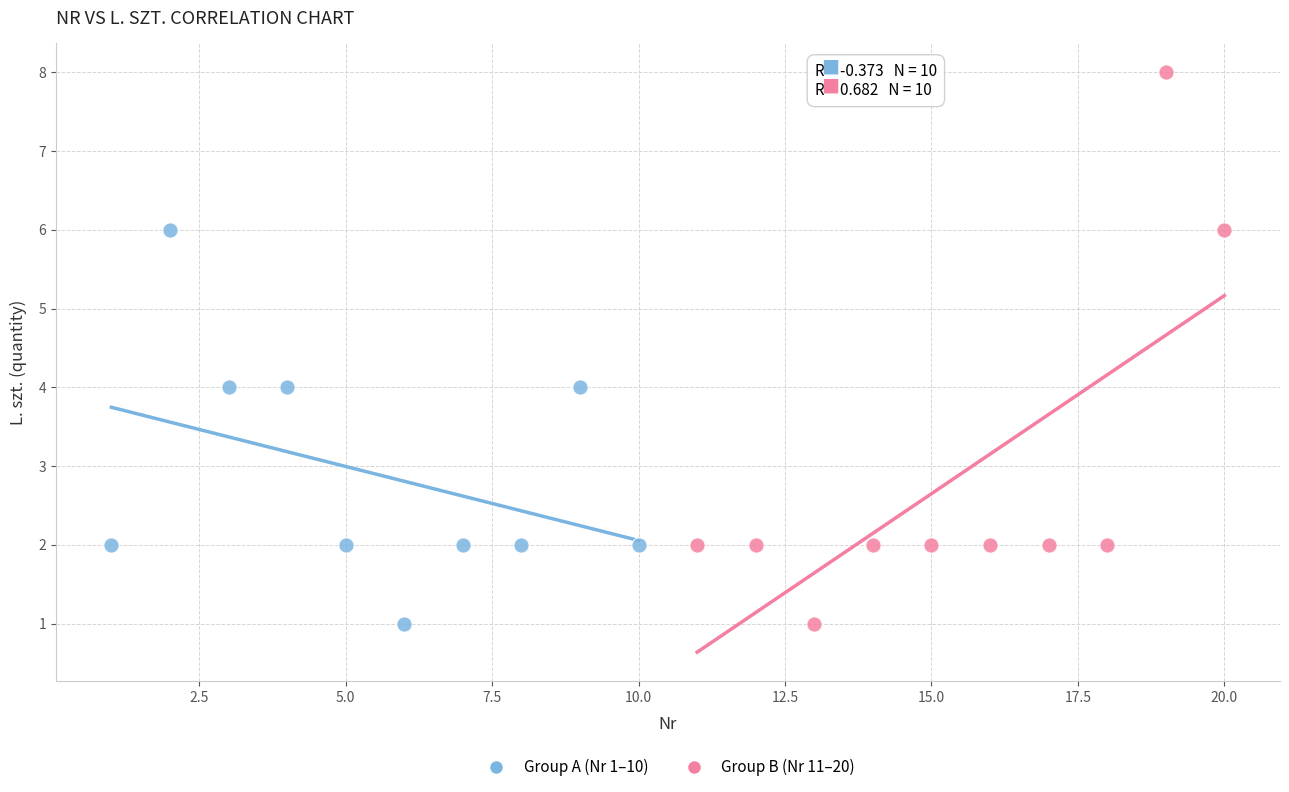

Which series reaches the maximum Y coordinate?

Group B (Nr 11–20)